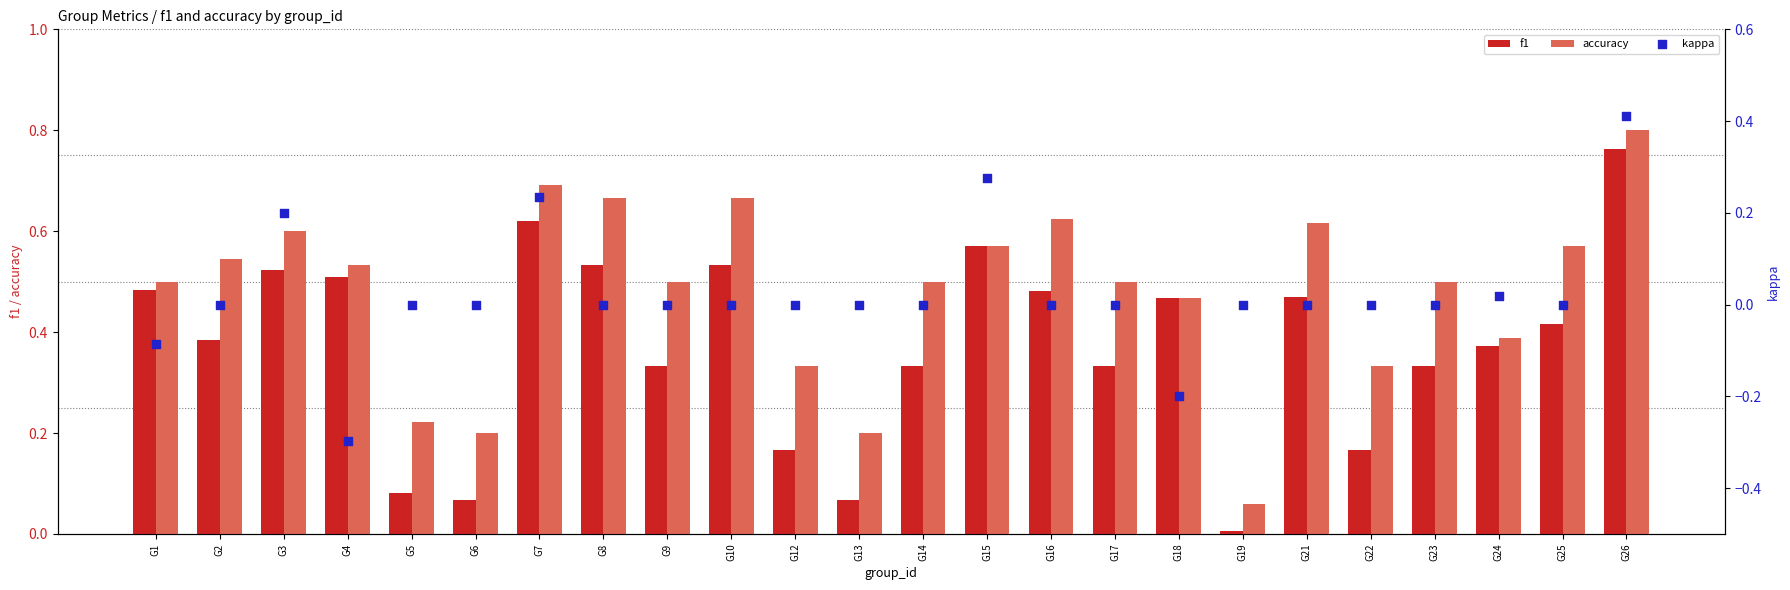

Is the value of accuracy at G22 greater than the value of kappa at G3?

Yes